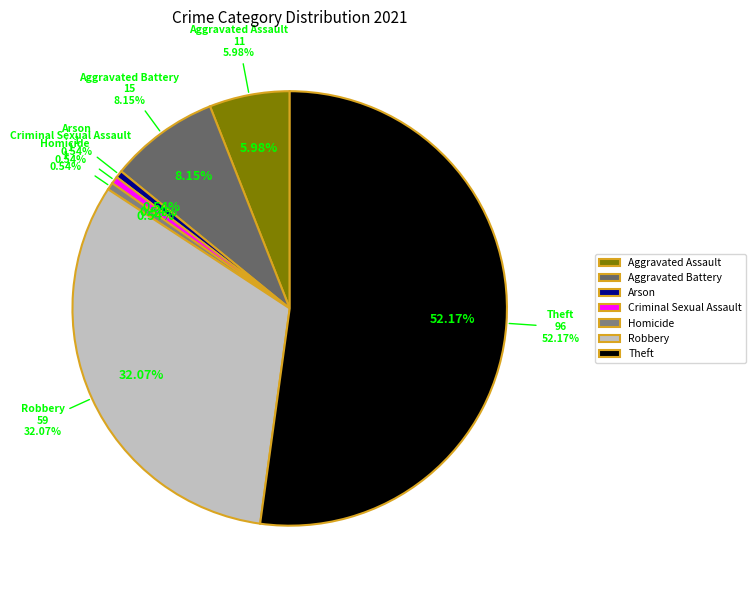

Combined, do Aggravated Assault and Aggravated Battery account for over 50%?

No